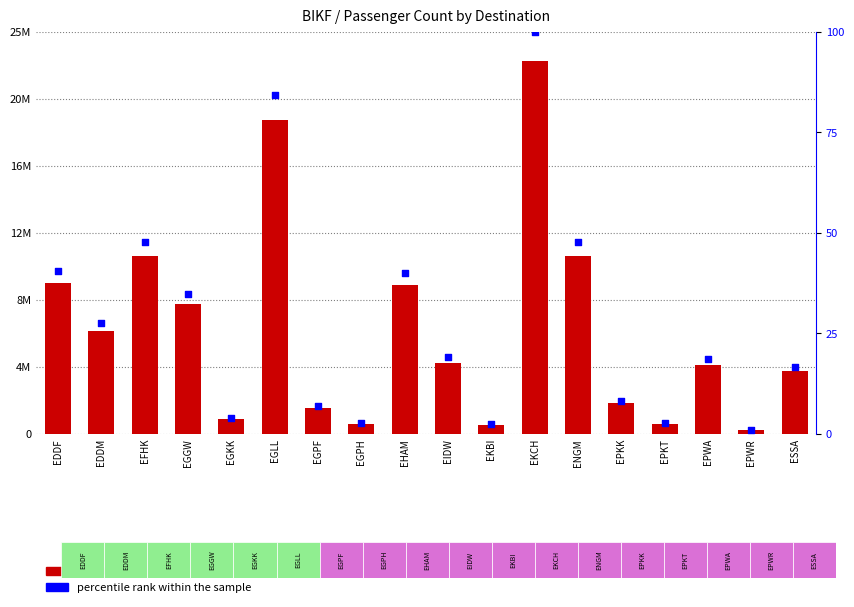

Which series contains the lowest Y value?

percentile rank within the sample